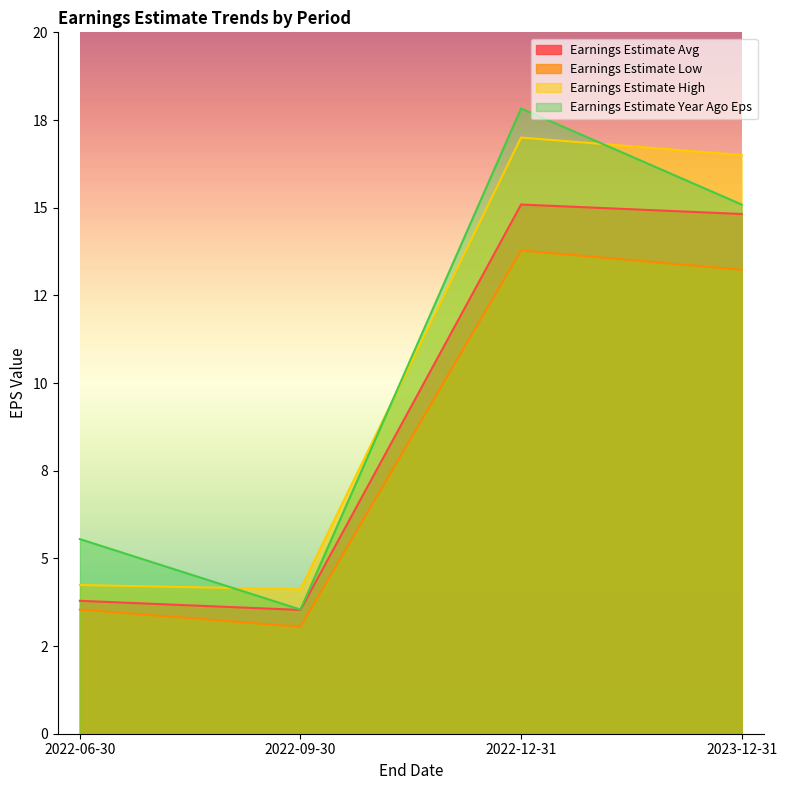

What is the label of the 1st point from the right?

2023-12-31